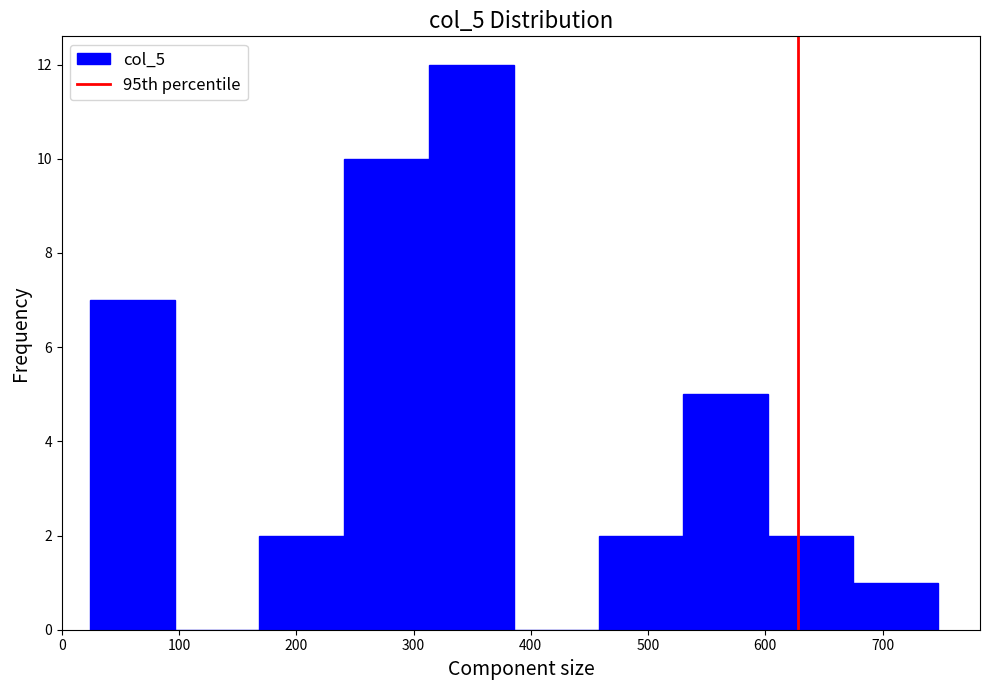

Reading left to right, transcribe this chart: for each bar, give the range it covers on the x-axis and its height. Neither the bar edges nor the heights are printed on the chart, so give them approximately, as read against the axes.

20 to 100: 7
100 to 170: 0
170 to 240: 2
240 to 310: 10
310 to 390: 12
390 to 460: 0
460 to 530: 2
530 to 600: 5
600 to 670: 2
670 to 750: 1